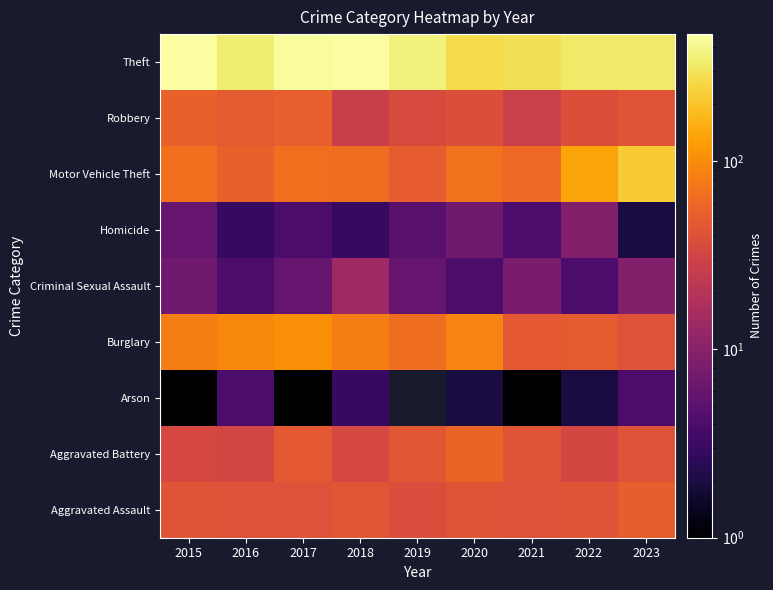

At which label does Criminal Sexual Assault reach its minimum?

2016